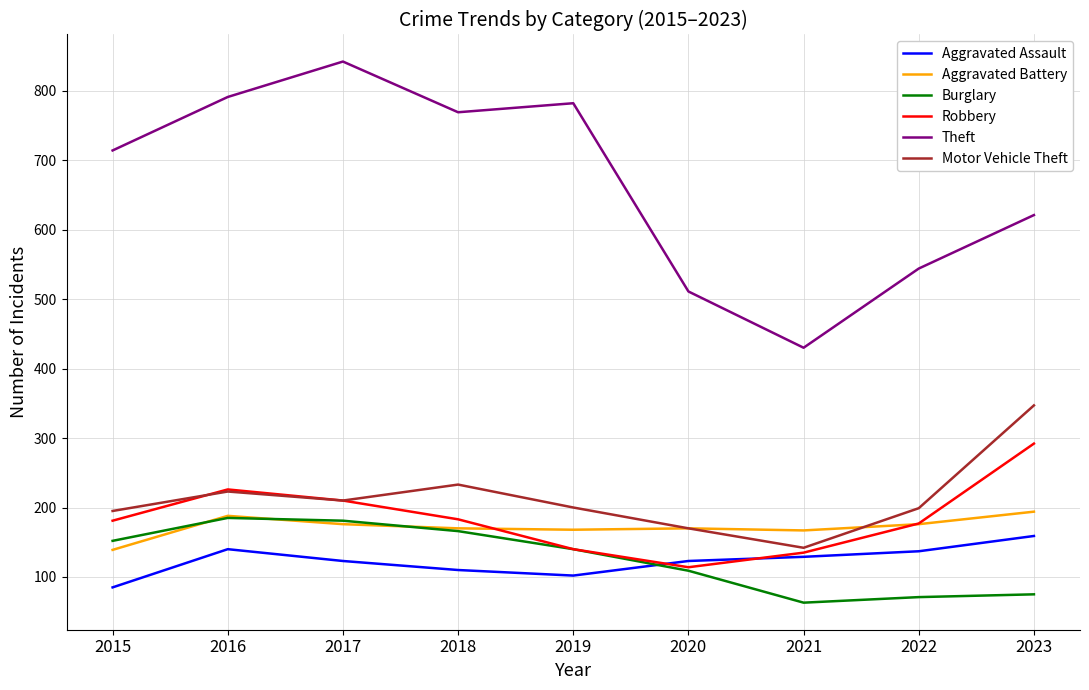

True or false: Aggravated Battery and Theft cross at least once.

False